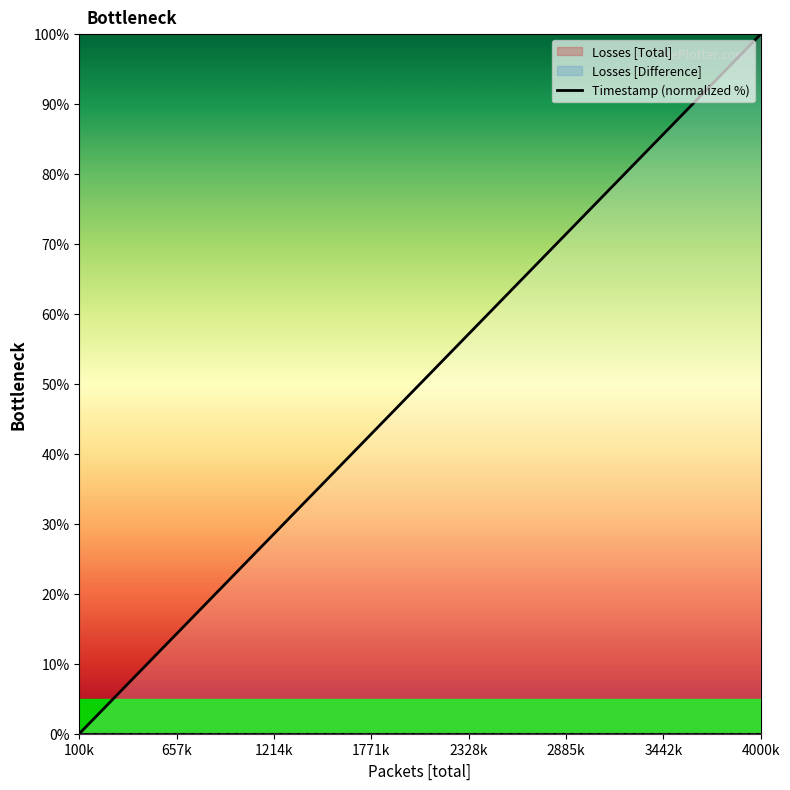

Count the number of values greater than 51.

20